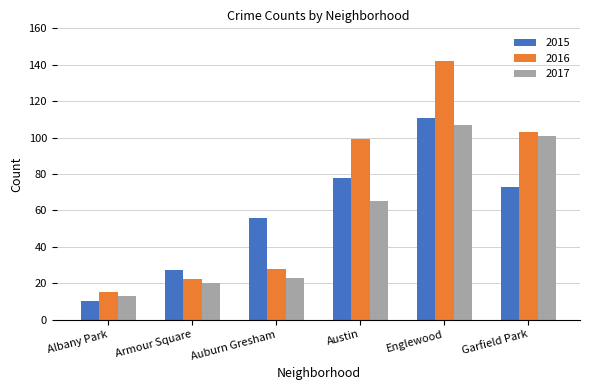

What is the difference between the second highest and minimum values in the 2017 series?

88